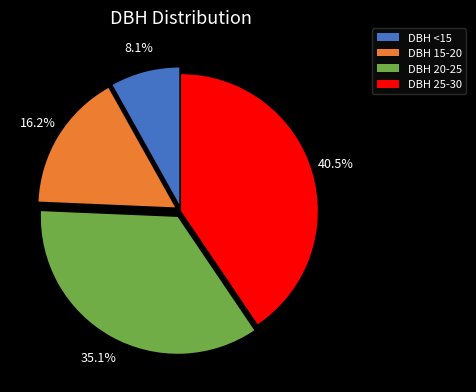

Is there any slice that represents more than half of the pie?

No